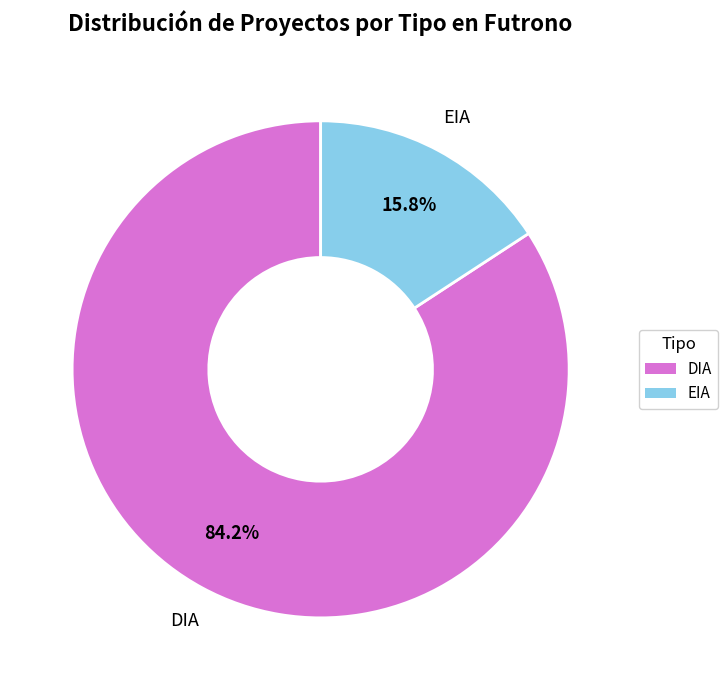

To the nearest percent, what is the difference between the largest and smallest slice percentages?

68%